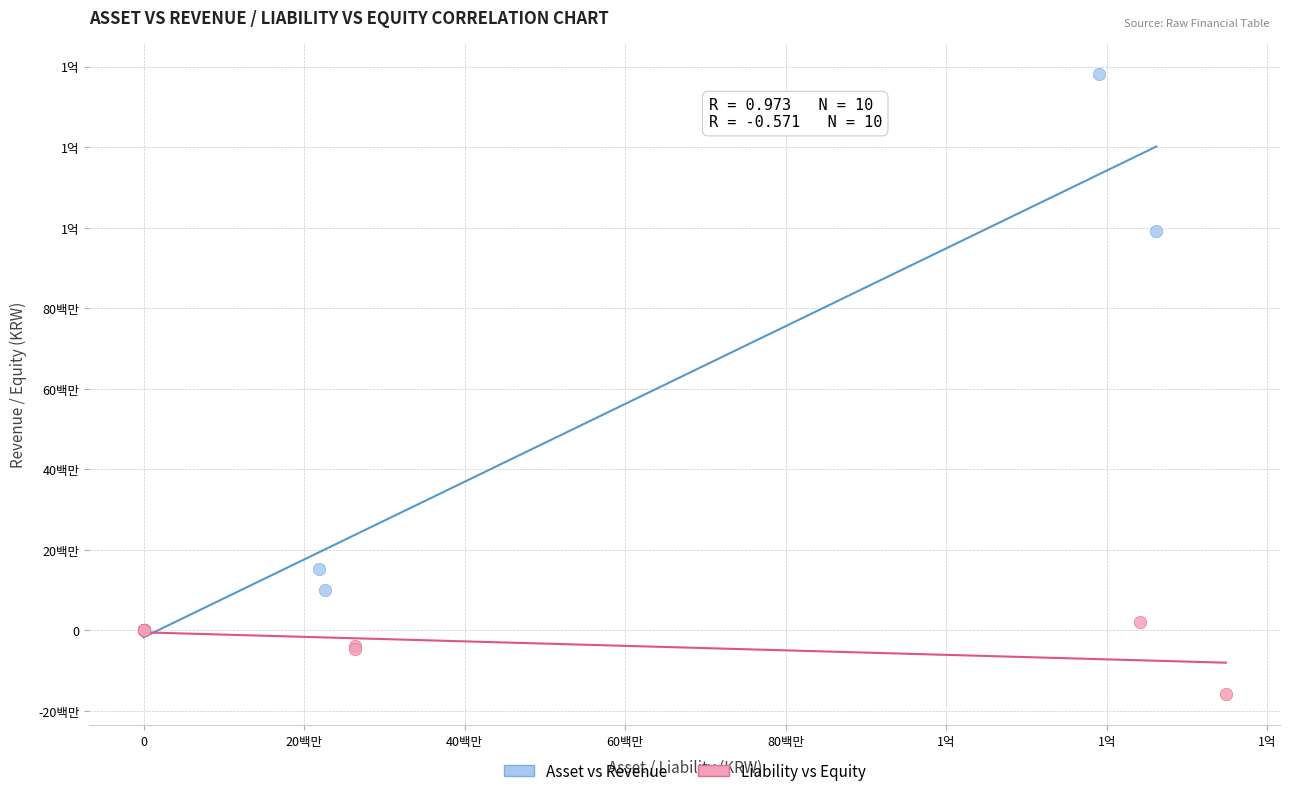

What are all the series names shown in the legend?

Asset vs Revenue, Liability vs Equity